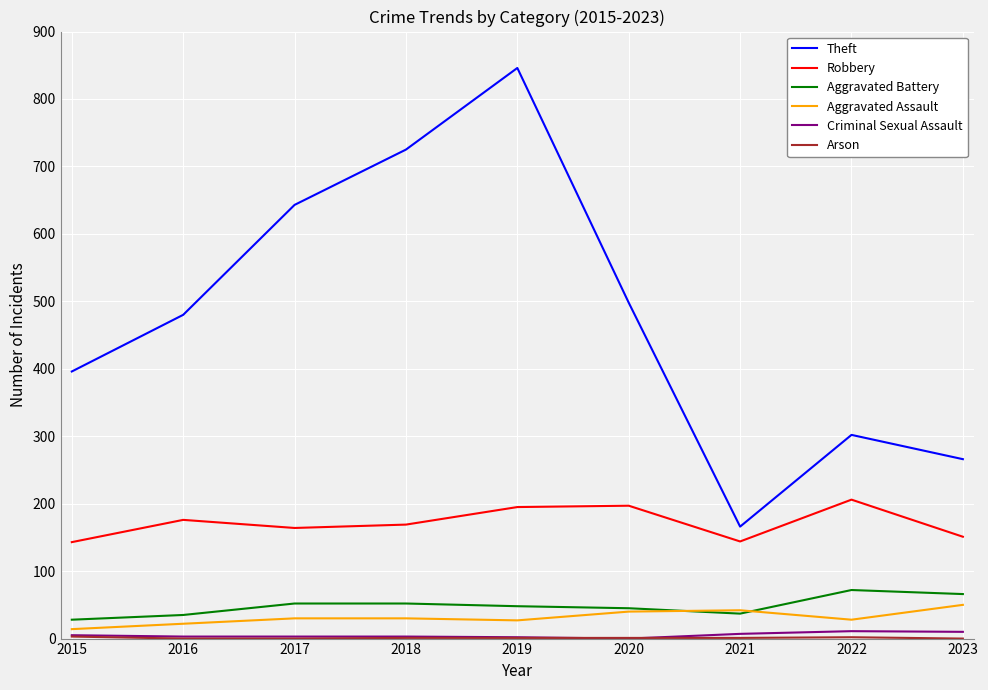

Which series changed the most between 2017 and 2019?

Theft